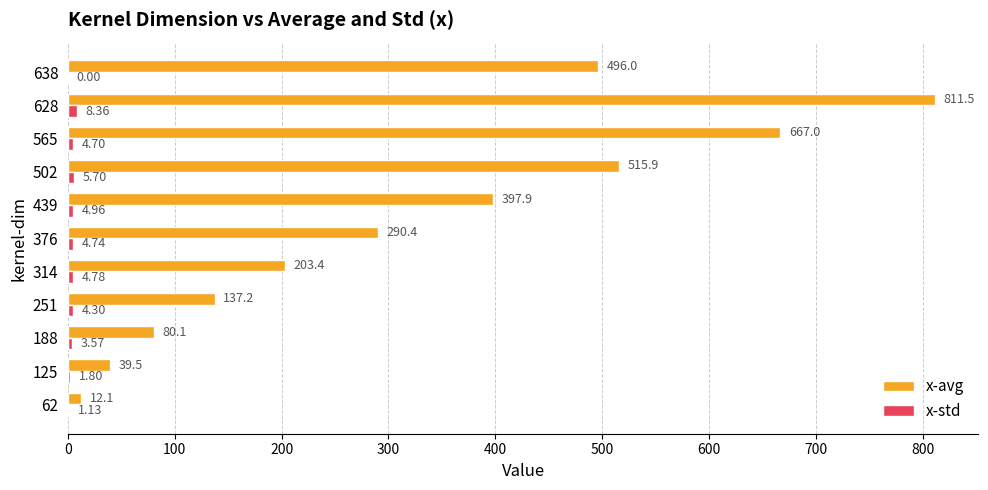

What is the total value across all series at 638?

496.0